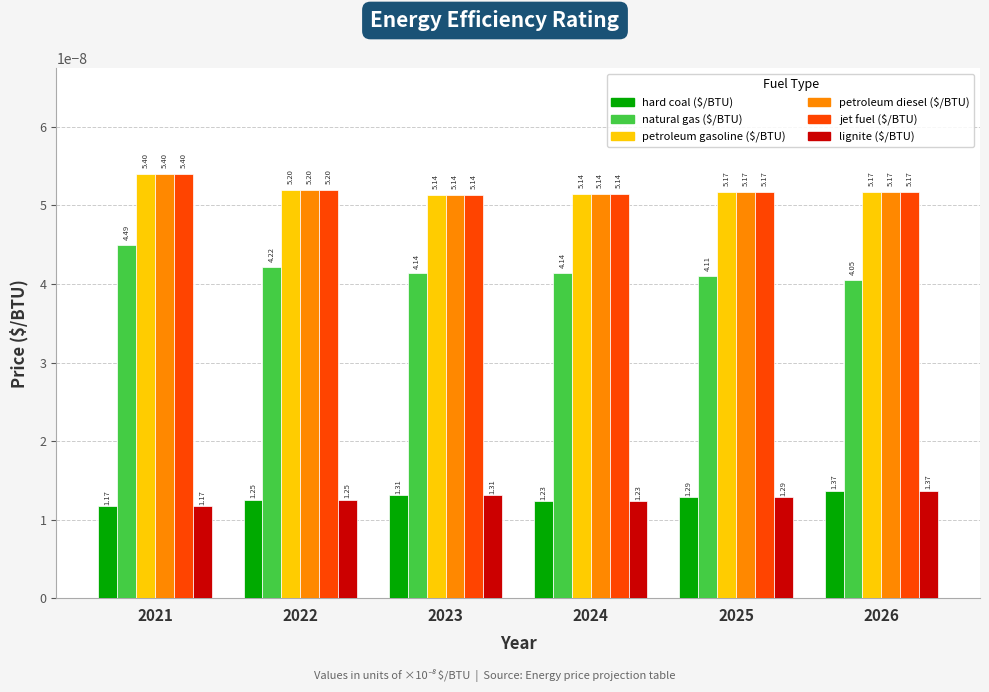

Are the bars grouped side by side (vs. stacked)?

Yes